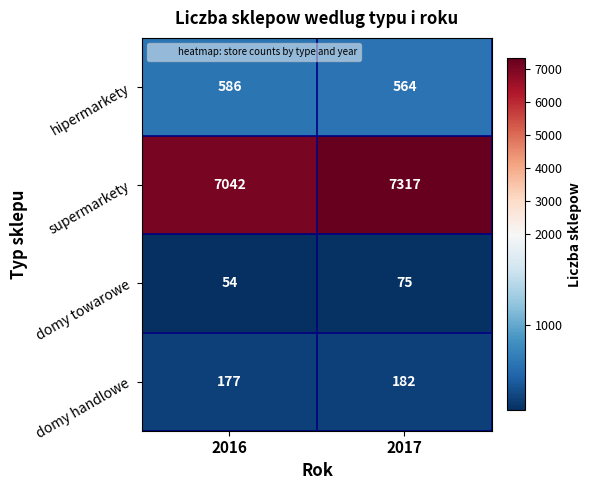

What is the approximate value of supermarkety at 2016?

7042